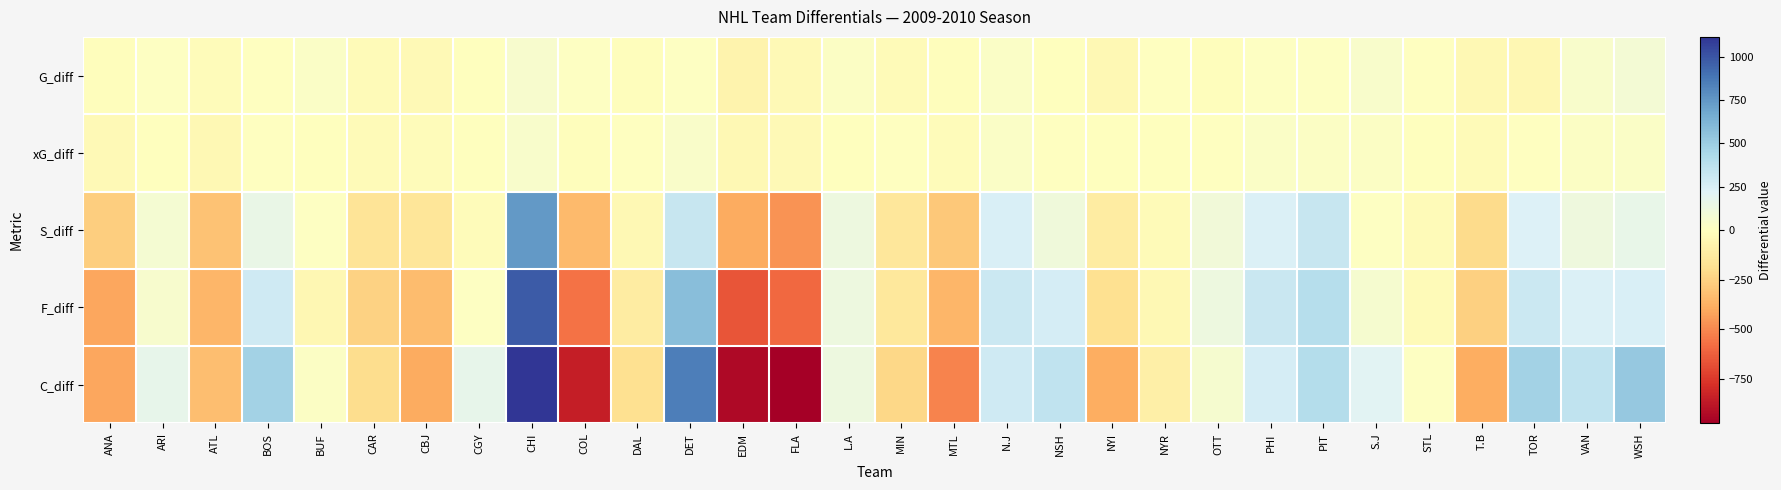

Between MIN and NYR, which is larger?

NYR